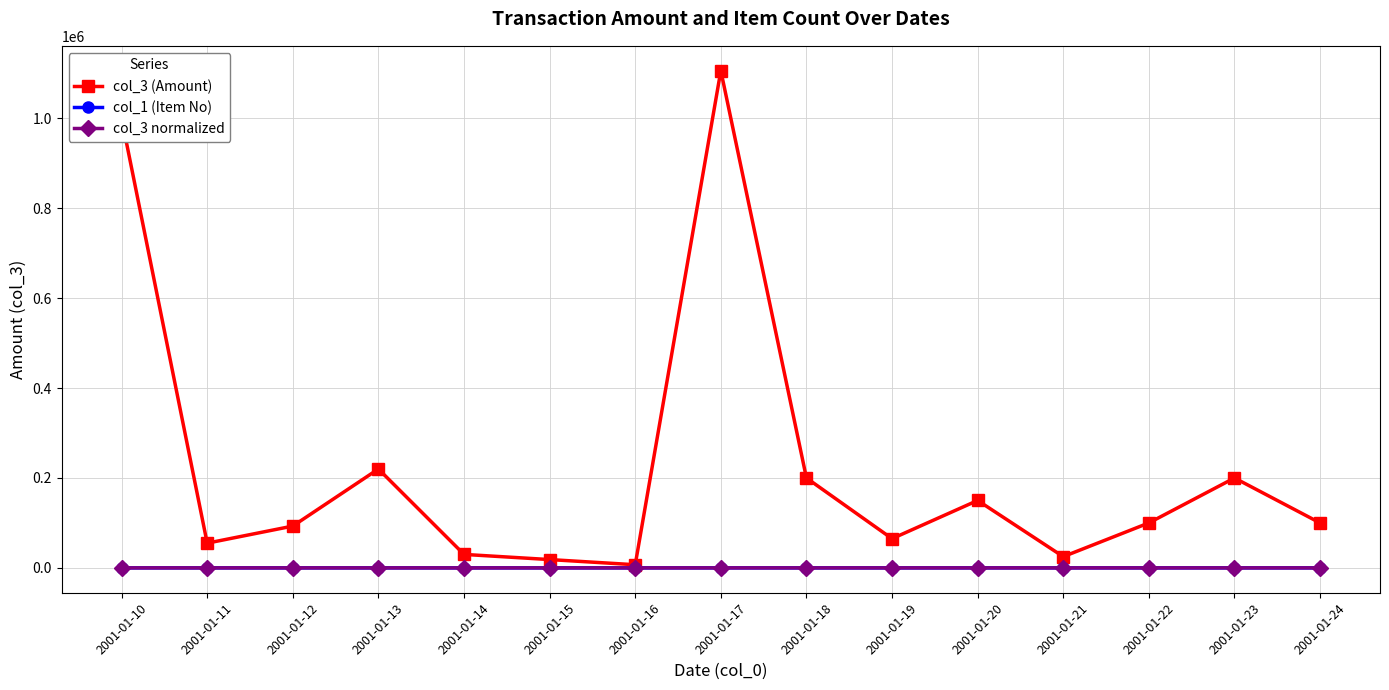

What are all the series names shown in the legend?

col_3 (Amount), col_1 (Item No), col_3 normalized